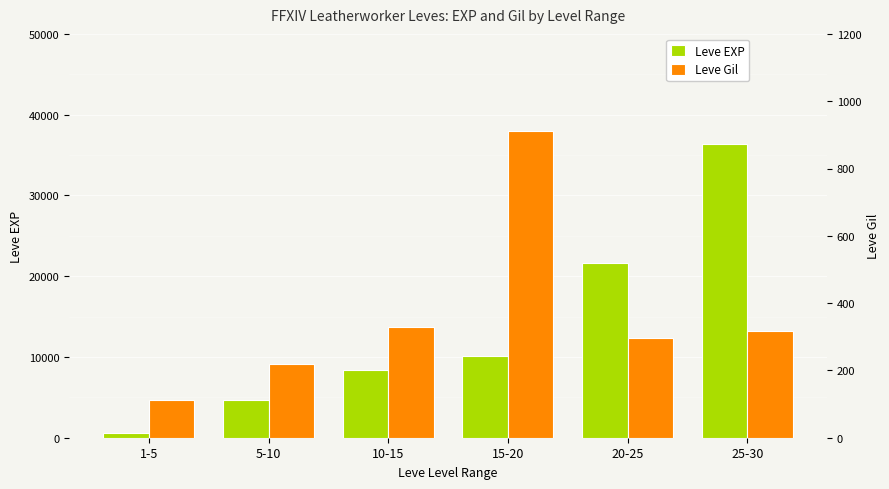

What is the sum of all Leve EXP values?

81810